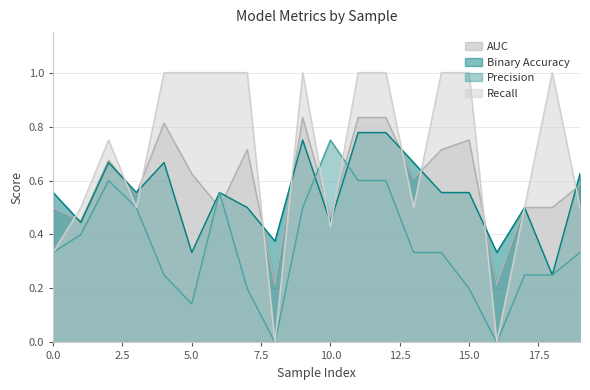

What is the difference between the Recall values at 13 and 5?

0.5